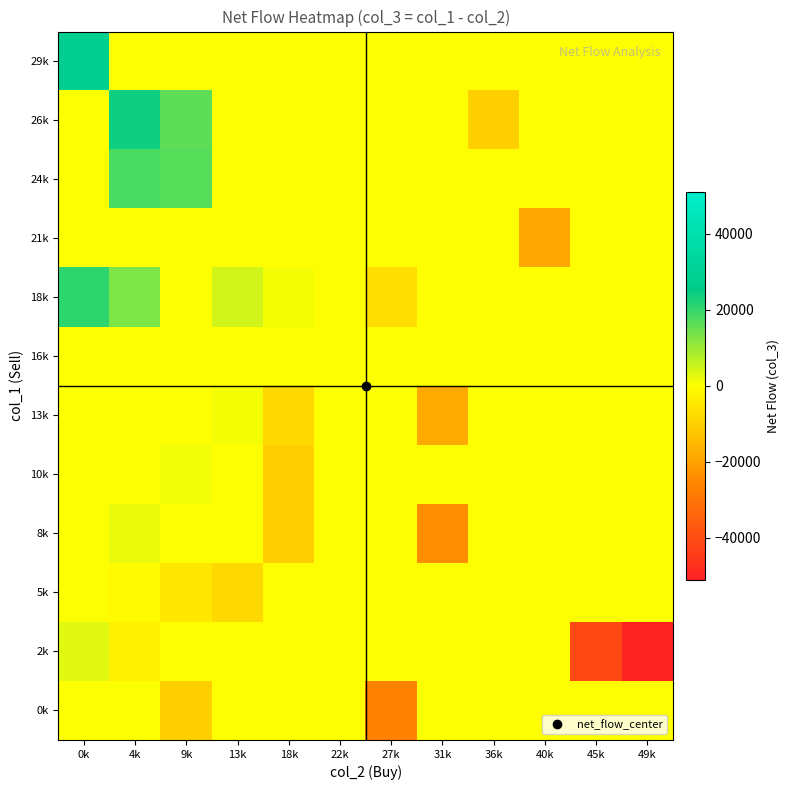

Reading left to right, transcribe all the data shown in this chart.

0k: 0k=0.0	4k=0.0	9k=-10000.0	13k=0.0	18k=0.0	22k=0.0	27k=-27000.0	31k=0.0	36k=0.0	40k=0.0	45k=0.0	49k=0.0
2k: 0k=3000.0	4k=-3000.0	9k=0.0	13k=0.0	18k=0.0	22k=0.0	27k=0.0	31k=0.0	36k=0.0	40k=0.0	45k=-41000.0	49k=-51000.0
5k: 0k=0.0	4k=-1000.0	9k=-5000.0	13k=-8000.0	18k=0.0	22k=0.0	27k=0.0	31k=0.0	36k=0.0	40k=0.0	45k=0.0	49k=0.0
8k: 0k=0.0	4k=2000.0	9k=0.0	13k=0.0	18k=-10000.0	22k=0.0	27k=0.0	31k=-24000.0	36k=0.0	40k=0.0	45k=0.0	49k=0.0
10k: 0k=0.0	4k=0.0	9k=1333.3	13k=0.0	18k=-10000.0	22k=0.0	27k=0.0	31k=0.0	36k=0.0	40k=0.0	45k=0.0	49k=0.0
13k: 0k=0.0	4k=0.0	9k=0.0	13k=1000.0	18k=-8000.0	22k=0.0	27k=0.0	31k=-18000.0	36k=0.0	40k=0.0	45k=0.0	49k=0.0
16k: 0k=0.0	4k=0.0	9k=0.0	13k=0.0	18k=0.0	22k=0.0	27k=0.0	31k=0.0	36k=0.0	40k=0.0	45k=0.0	49k=0.0
18k: 0k=21000.0	4k=13000.0	9k=0.0	13k=4500.0	18k=1000.0	22k=0.0	27k=-7000.0	31k=0.0	36k=0.0	40k=0.0	45k=0.0	49k=0.0
21k: 0k=0.0	4k=0.0	9k=0.0	13k=0.0	18k=0.0	22k=0.0	27k=0.0	31k=0.0	36k=0.0	40k=-19000.0	45k=0.0	49k=0.0
24k: 0k=0.0	4k=18000.0	9k=17000.0	13k=0.0	18k=0.0	22k=0.0	27k=0.0	31k=0.0	36k=0.0	40k=0.0	45k=0.0	49k=0.0
26k: 0k=0.0	4k=24000.0	9k=16000.0	13k=0.0	18k=0.0	22k=0.0	27k=0.0	31k=0.0	36k=-10000.0	40k=0.0	45k=0.0	49k=0.0
29k: 0k=28000.0	4k=0.0	9k=0.0	13k=0.0	18k=0.0	22k=0.0	27k=0.0	31k=0.0	36k=0.0	40k=0.0	45k=0.0	49k=0.0